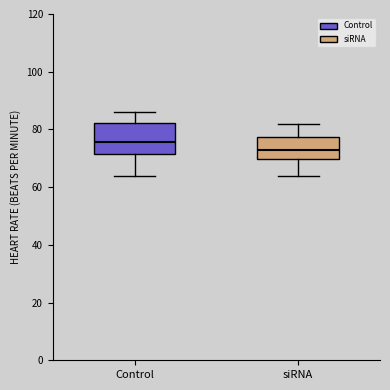

Where does the median line of the box for siRNA sit on the y-axis? The values are not printed on the chart, so give them approximately, as read against the axis.

74